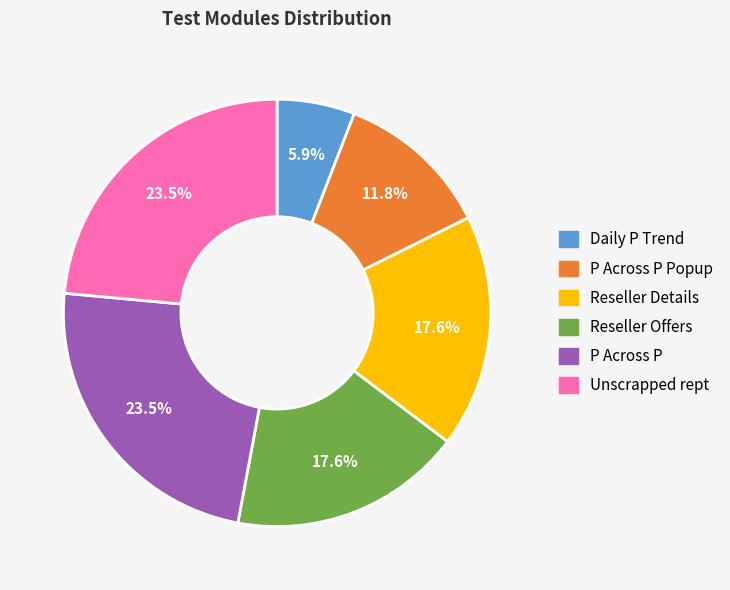

Is there a majority slice in this chart?

No